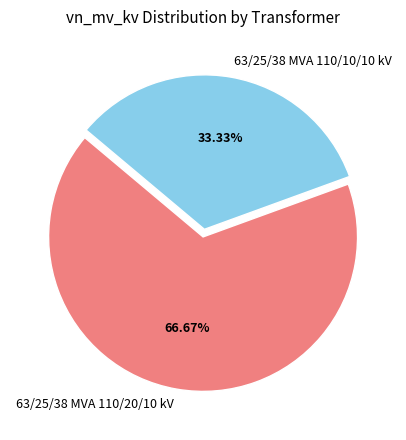

True or false: 63/25/38 MVA 110/20/10 kV accounts for 67% of the total.

True